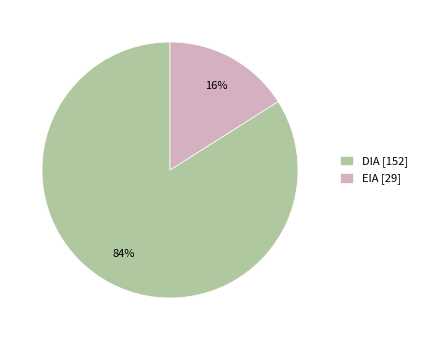

Count the number of slices in the pie.

2